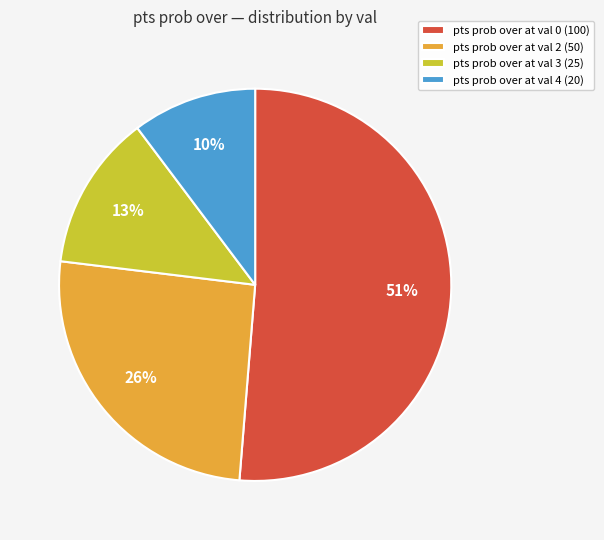

Which slice is the smallest?

pts prob over at val 4 (20)